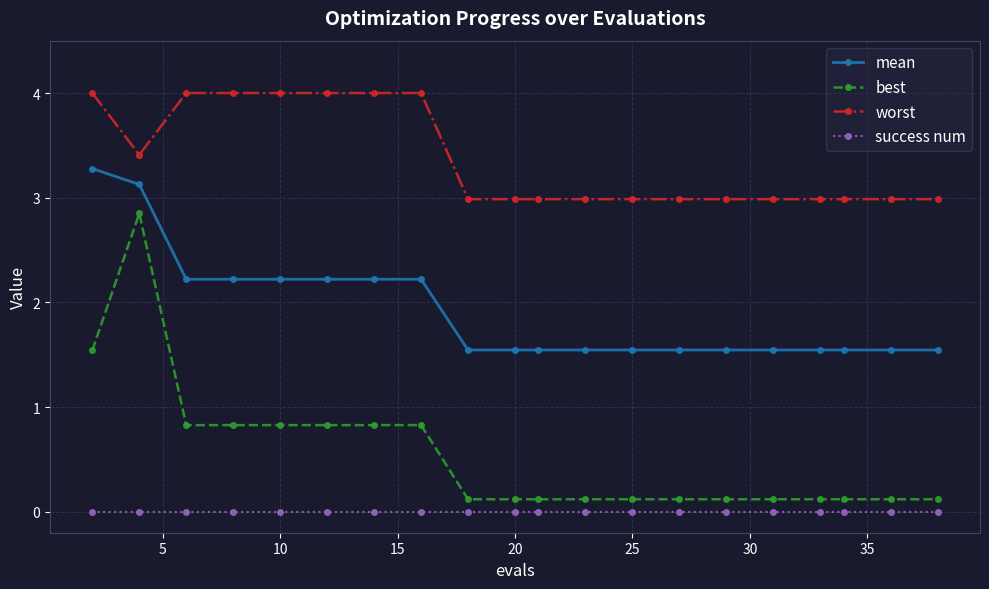

Which series has the widest spread of values?

best